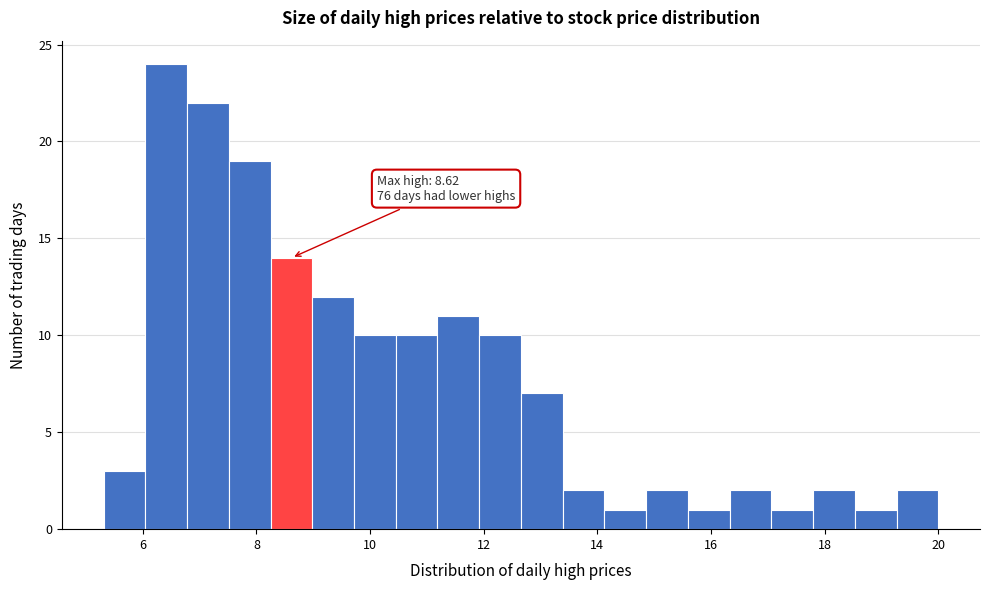

Read against the x-axis, roughly where is the centre of the tallest bar?

6.4